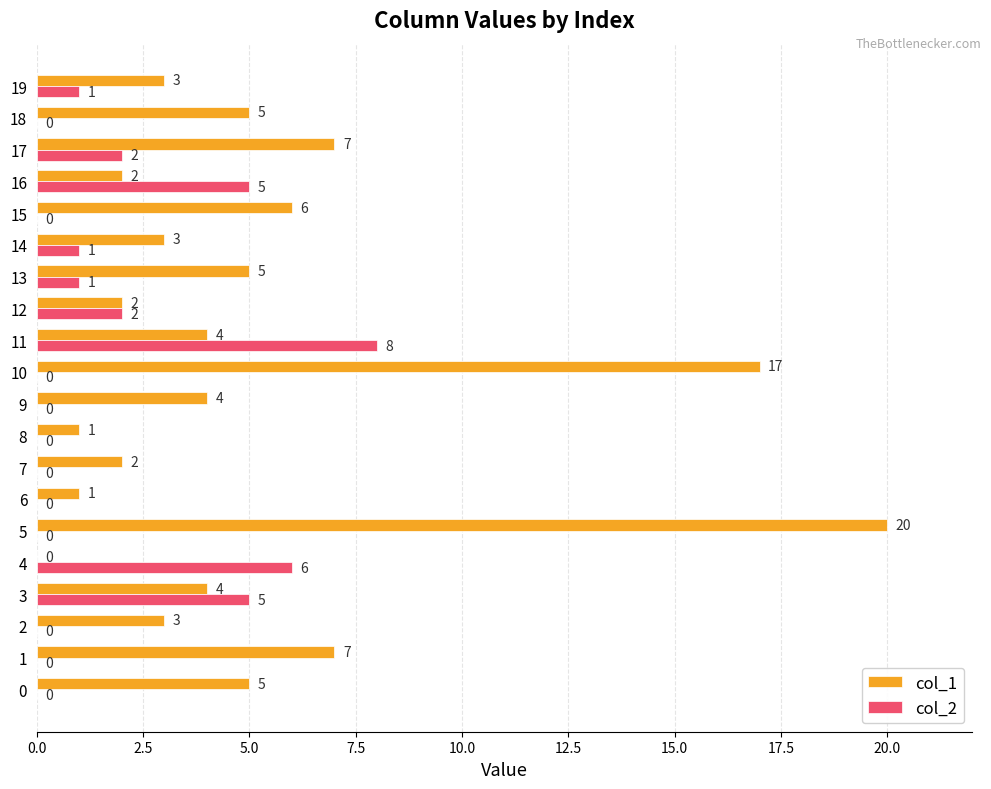

Is the value of col_2 at 11 greater than the value of col_1 at 12?

Yes